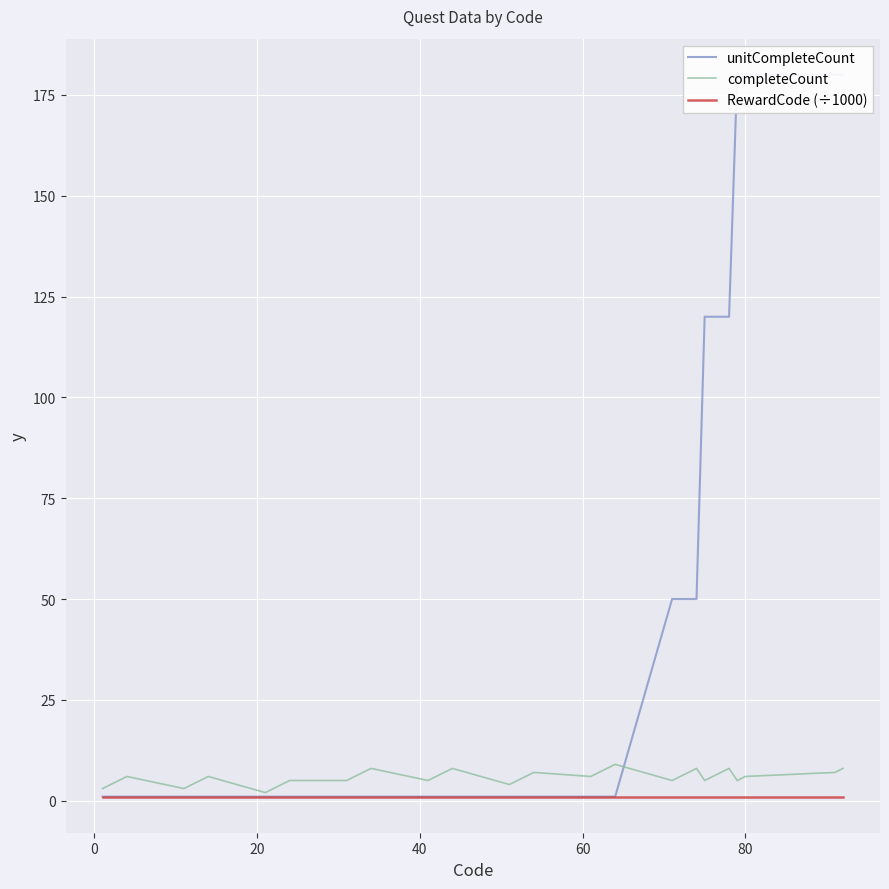

How many lines are shown in the chart?

3